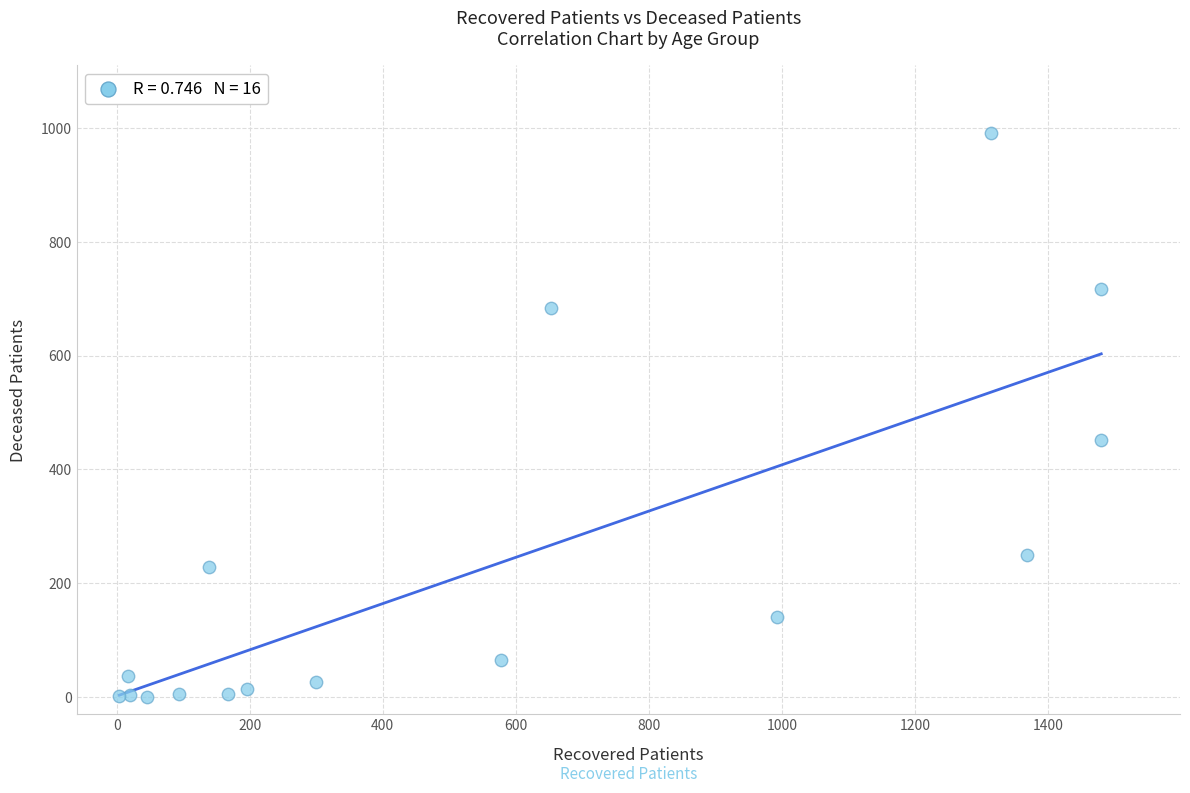

What Y value in the scatter plot is closest to 495?

452